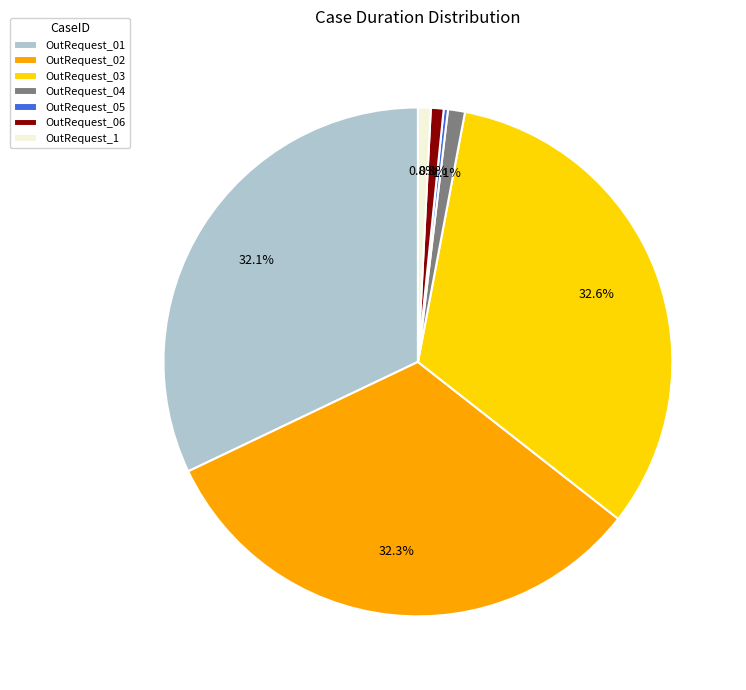

Between OutRequest_01 and OutRequest_03, which is larger?

OutRequest_03